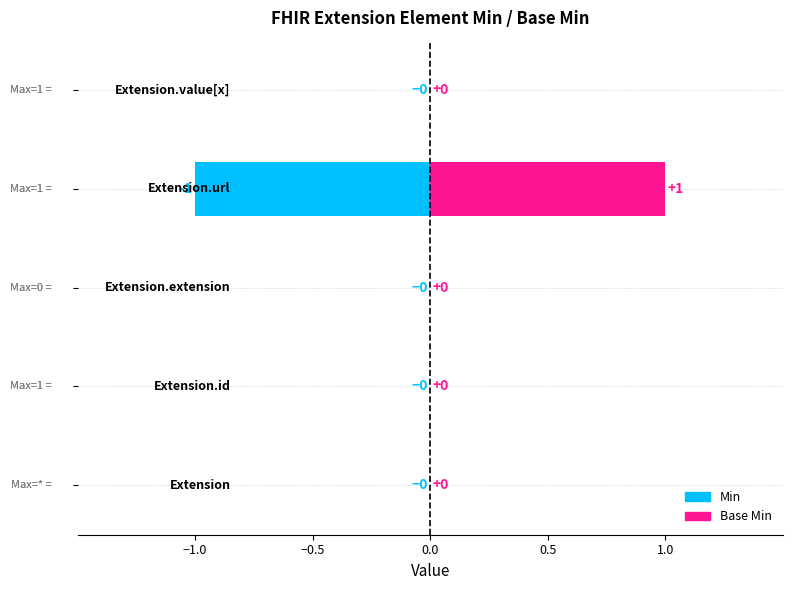

Reading left to right, extract all data points from this chart.

Min: 0	0	0	-1	0
Base Min: 0	0	0	1	0